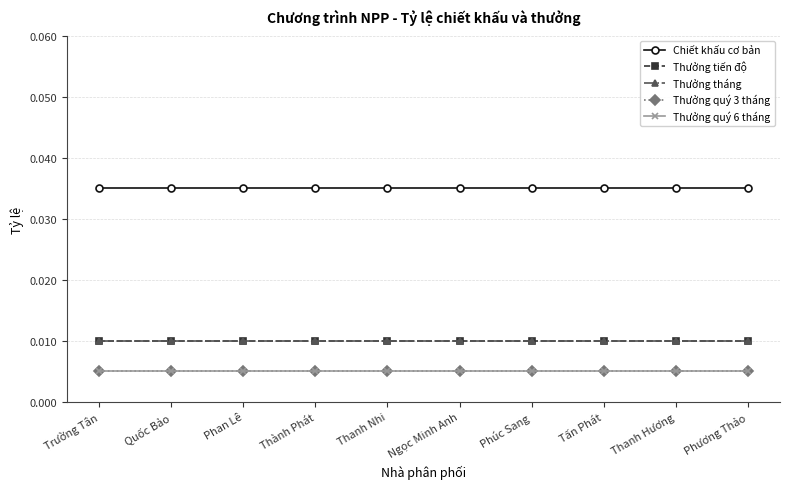

At which category is the sum across all series the highest?

Trường Tân